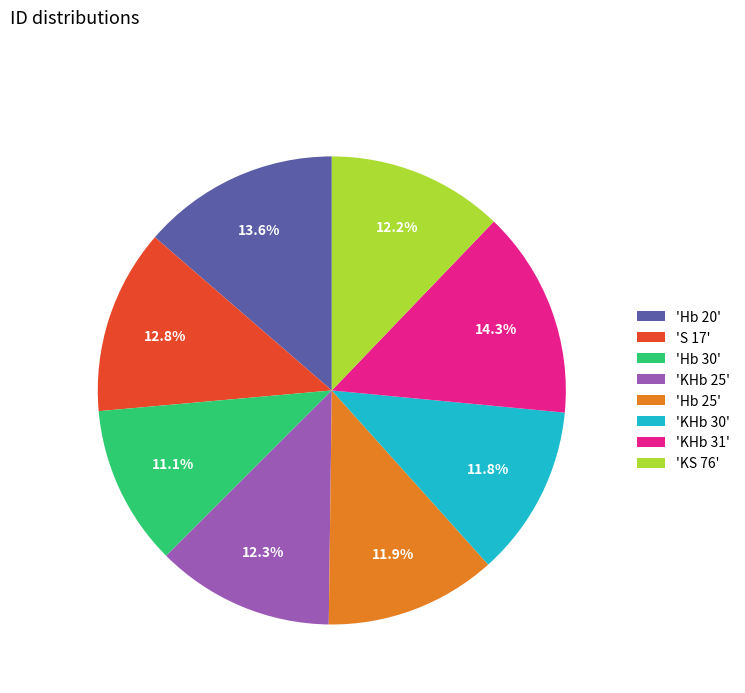

Count the number of slices in the pie.

8